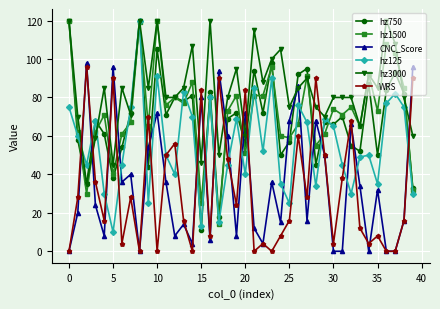

True or false: hz1500 and CNC_Score intersect in this chart.

True